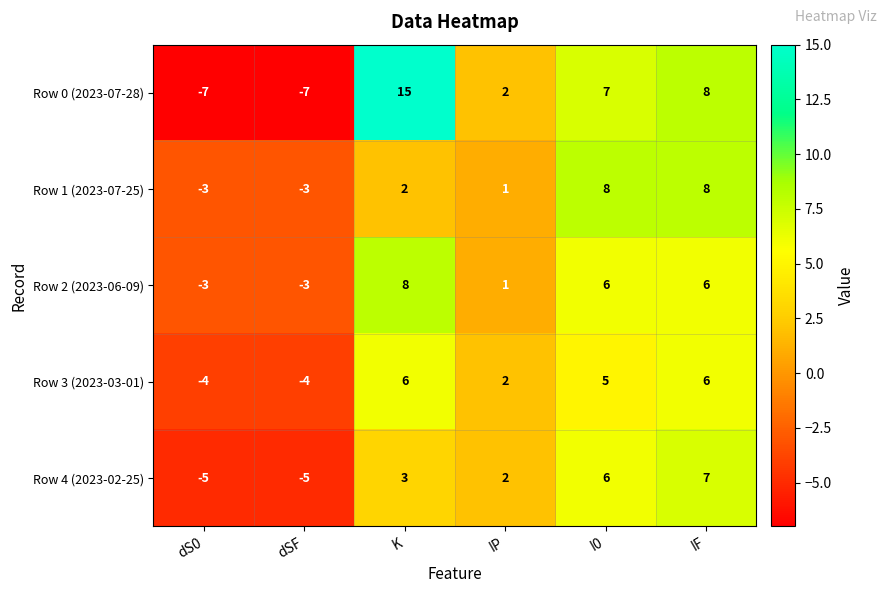

Reading left to right, list all the values displayed in this chart.

Row 0 (2023-07-28): dS0=-7	dSF=-7	K=15	IP=2	I0=7	IF=8
Row 1 (2023-07-25): dS0=-3	dSF=-3	K=2	IP=1	I0=8	IF=8
Row 2 (2023-06-09): dS0=-3	dSF=-3	K=8	IP=1	I0=6	IF=6
Row 3 (2023-03-01): dS0=-4	dSF=-4	K=6	IP=2	I0=5	IF=6
Row 4 (2023-02-25): dS0=-5	dSF=-5	K=3	IP=2	I0=6	IF=7